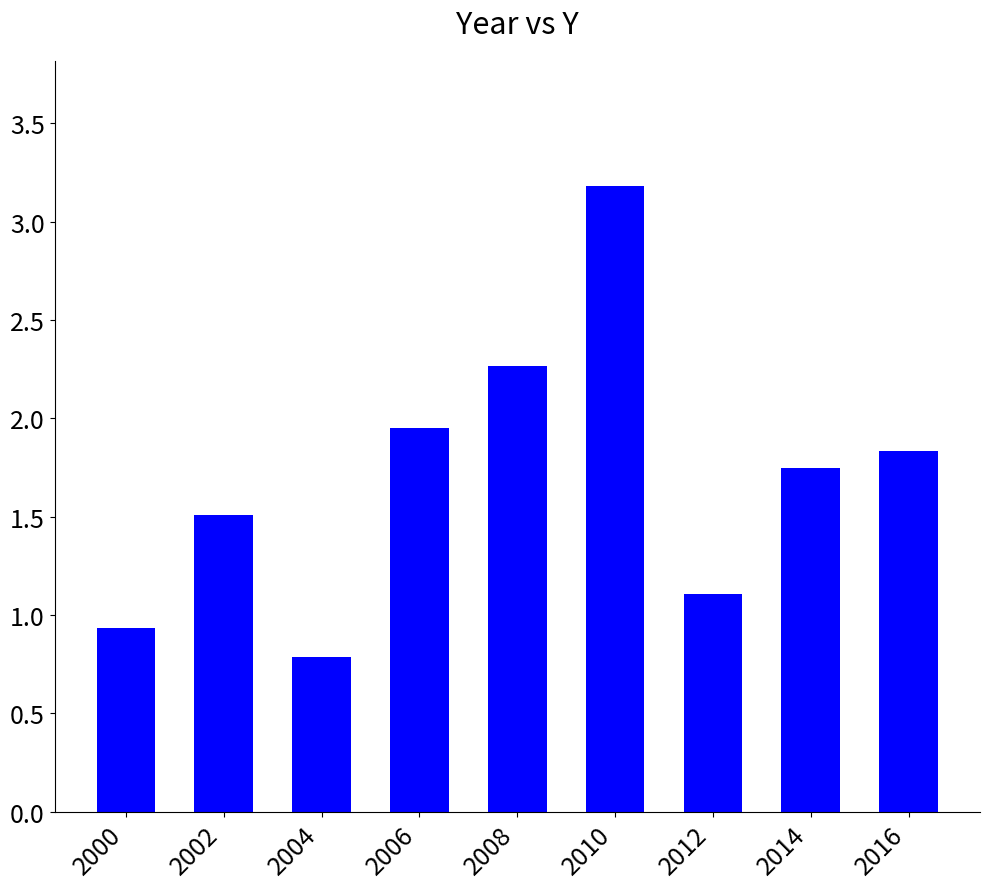

List the labels in order of value, smallest first.

2004, 2000, 2012, 2002, 2014, 2016, 2006, 2008, 2010